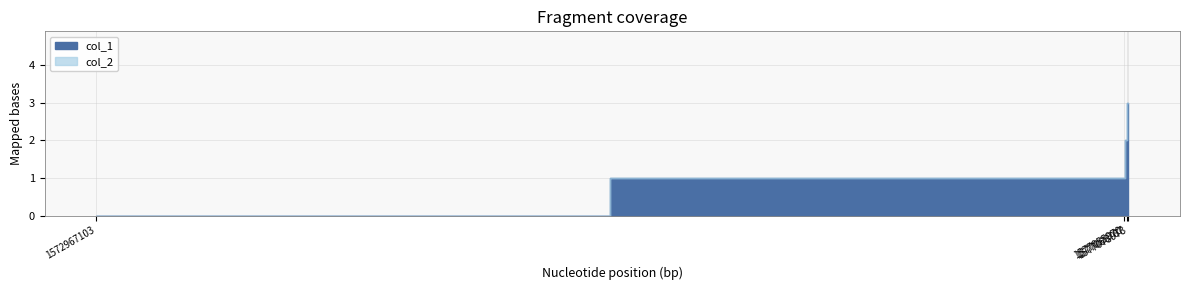

What is the value of the col_1 point at the 4th from the left?

3